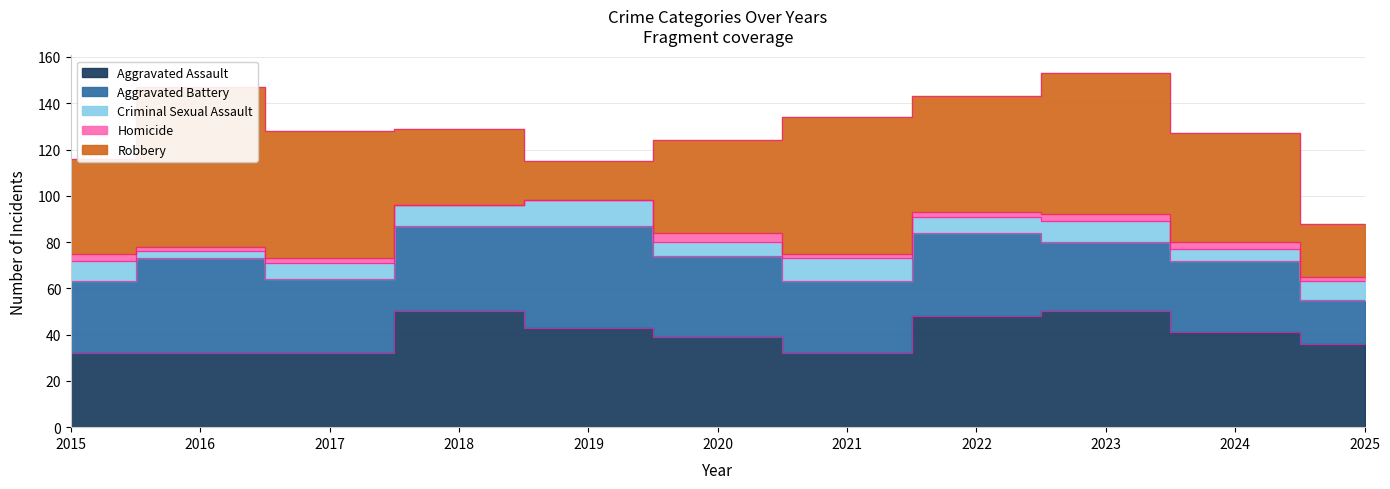

What is the sum of the Aggravated Assault values at 2023 and 2016?

82